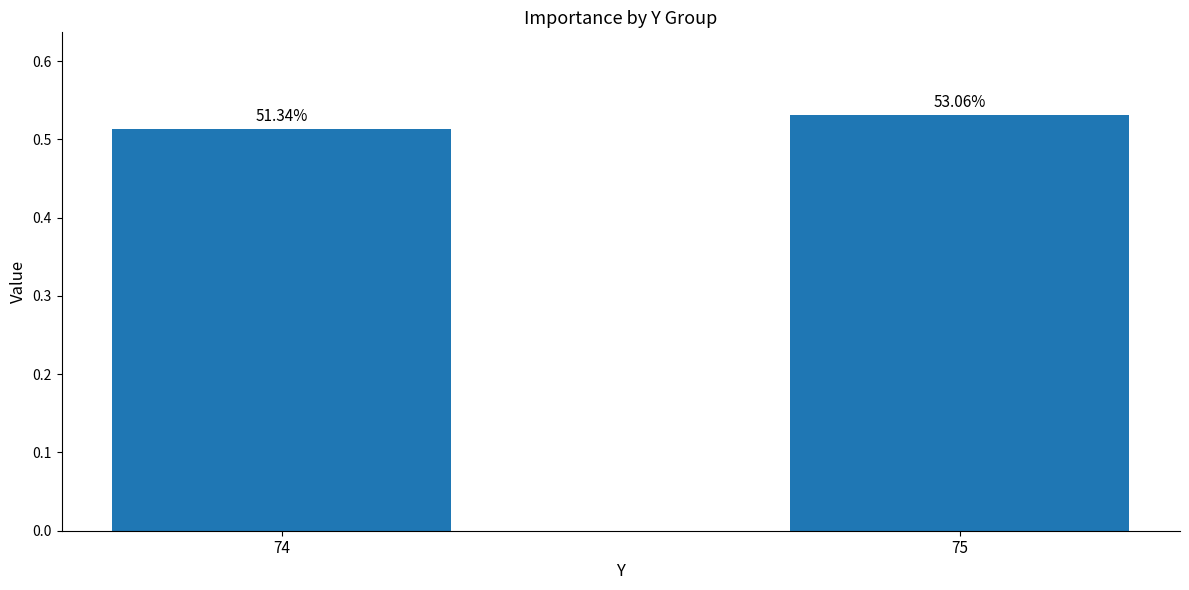

How many bars are there in total?

2